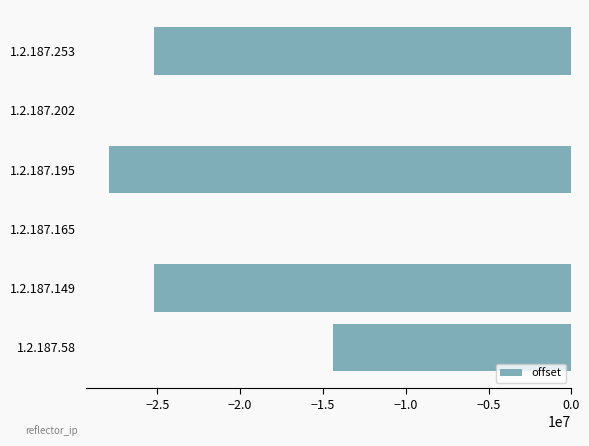

The value at 1.2.187.58 is -14386455. True or false?

True